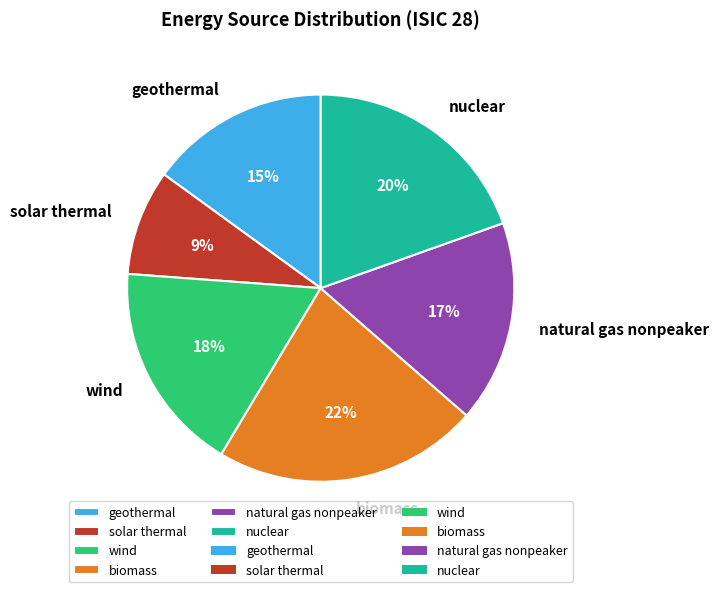

Which slice is the largest?

biomass